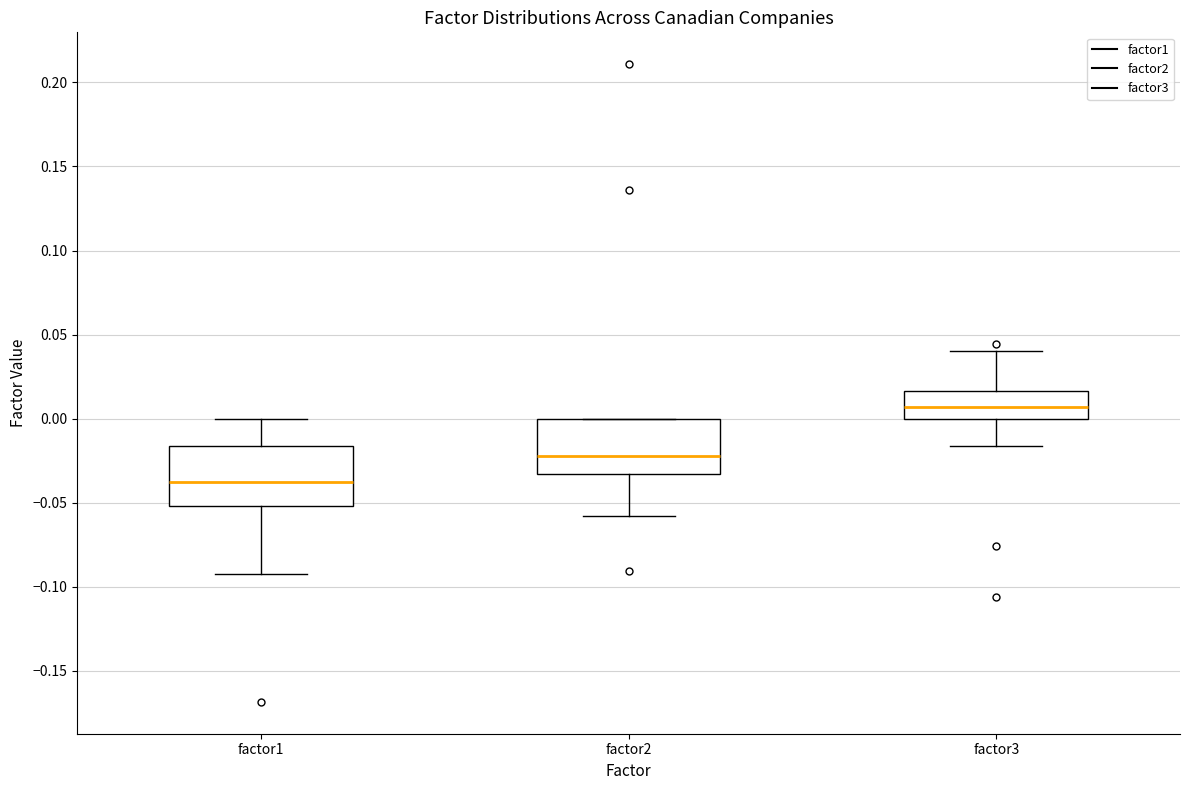

Where is the upper edge of the box for factor2 on the y-axis? The values are not printed on the chart, so give them approximately, as read against the axis.

0.000